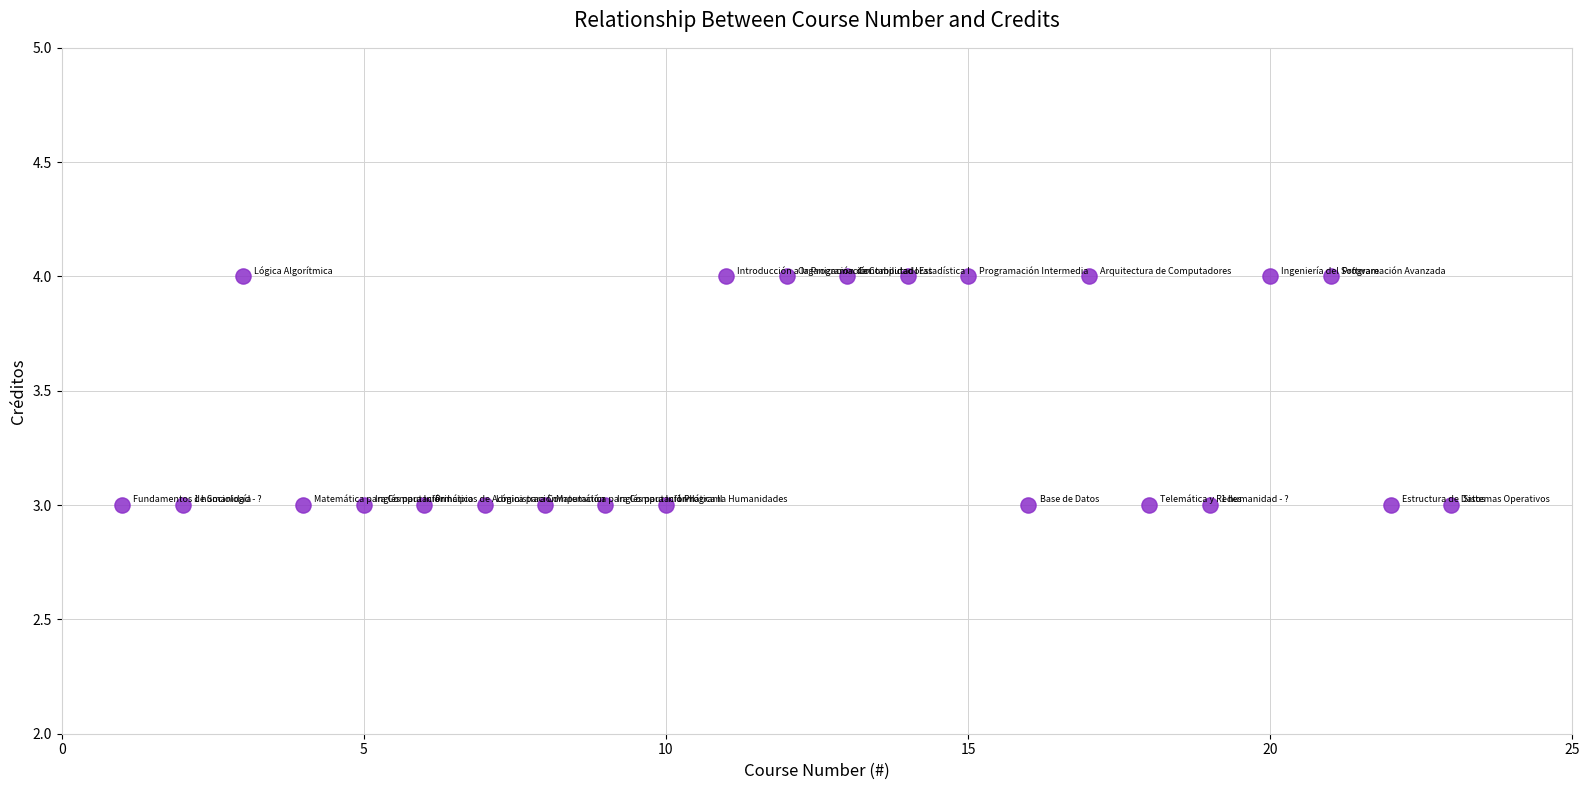

What is the range of X values (max minus min)?

22